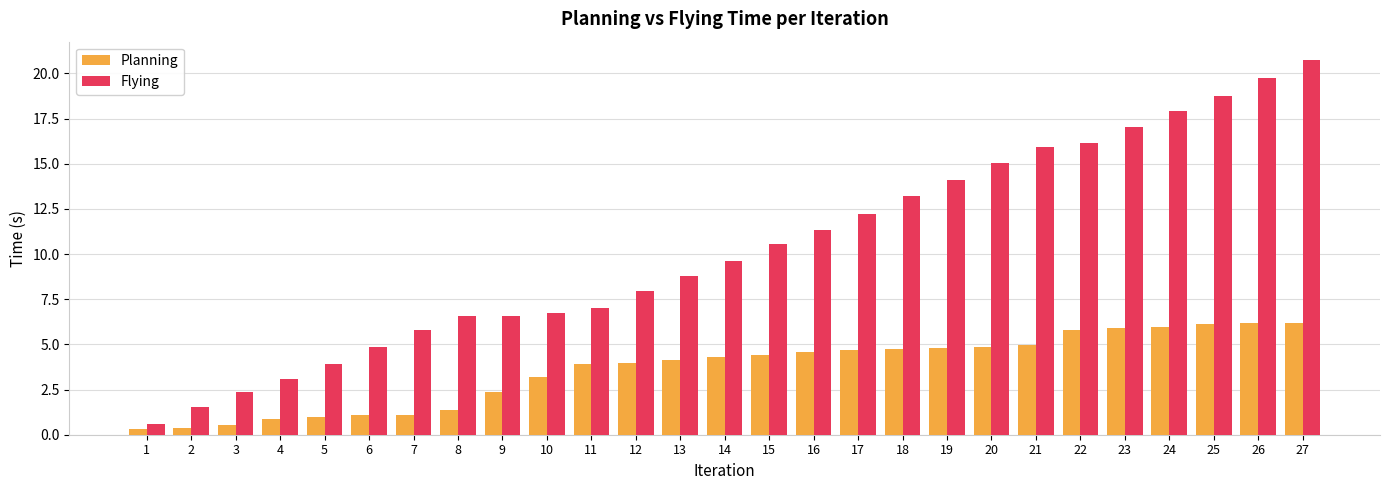

What are all the series names shown in the legend?

Planning, Flying